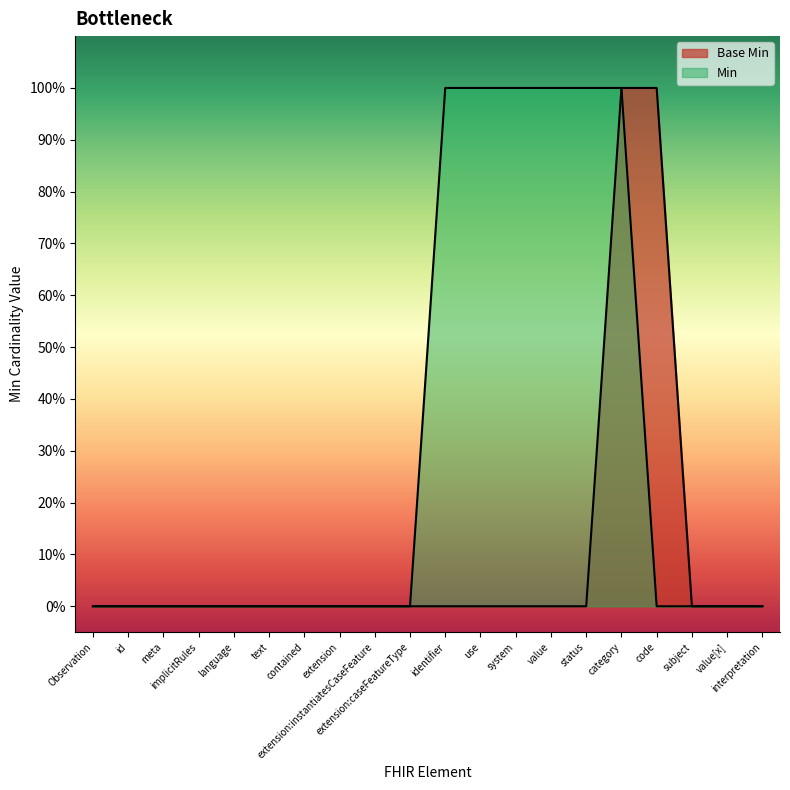

At which category is the sum across all series the highest?

category